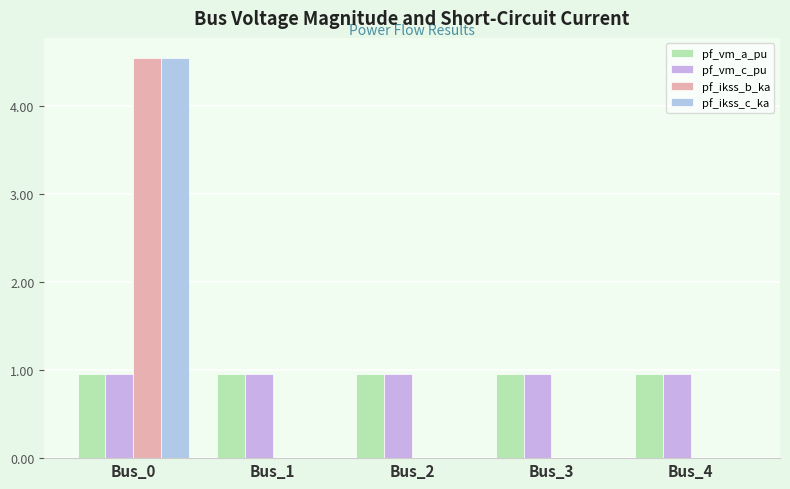

Reading right to left, what are all the values shown in this chart?

pf_vm_a_pu: 1.0	1.0	1.0	1.0	1.0
pf_vm_c_pu: 1.0	1.0	1.0	1.0	1.0
pf_ikss_b_ka: 0.0	0.0	0.0	0.0	4.5
pf_ikss_c_ka: 0.0	0.0	0.0	0.0	4.5